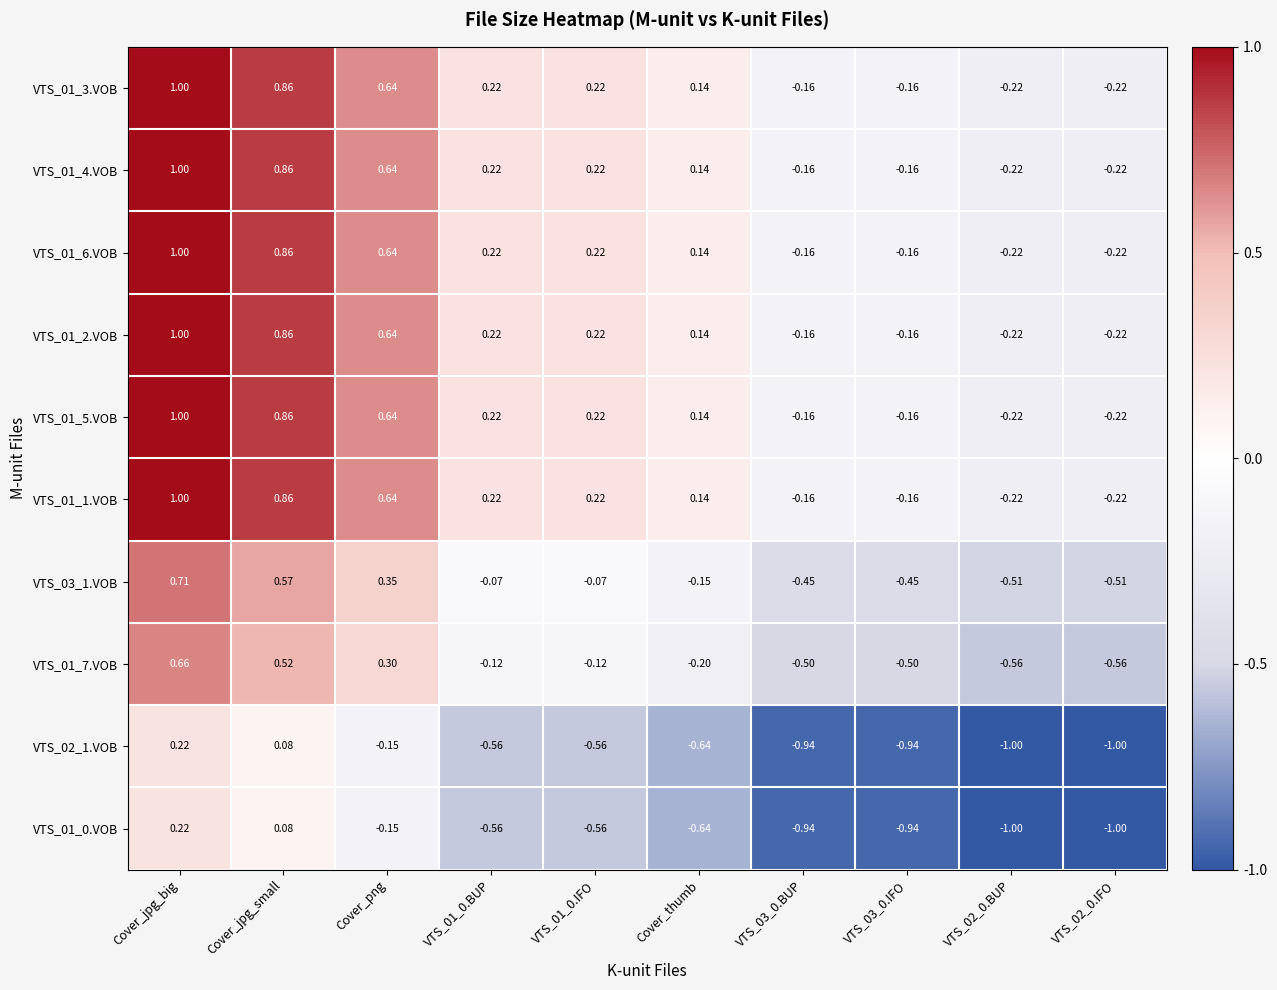

At which category is the sum across all series the highest?

Cover_jpg_big